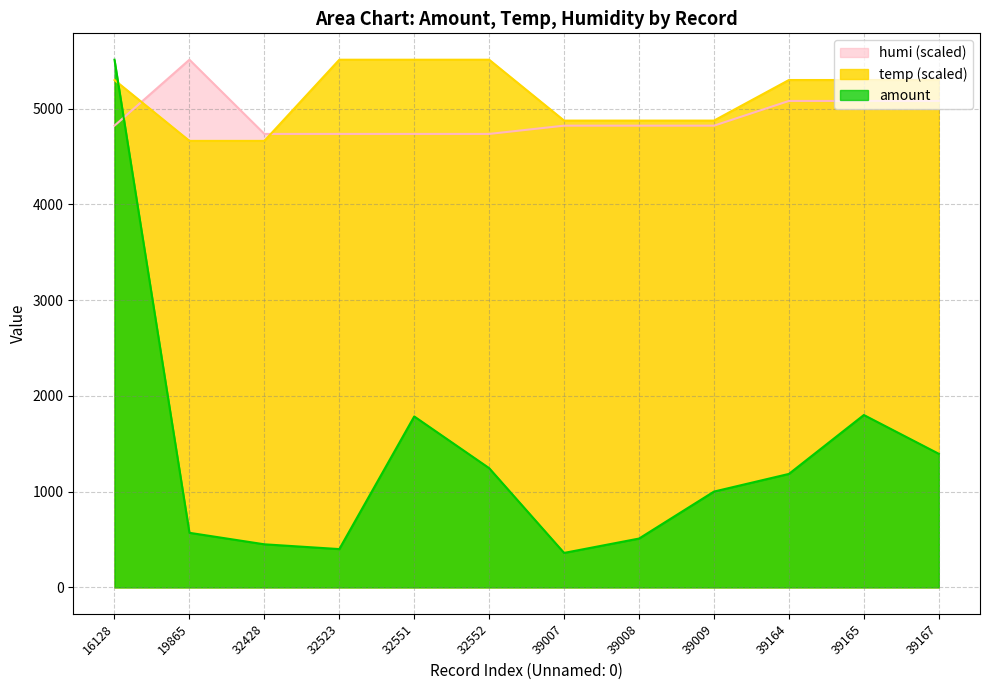

True or false: temp and humi cross at least once.

True